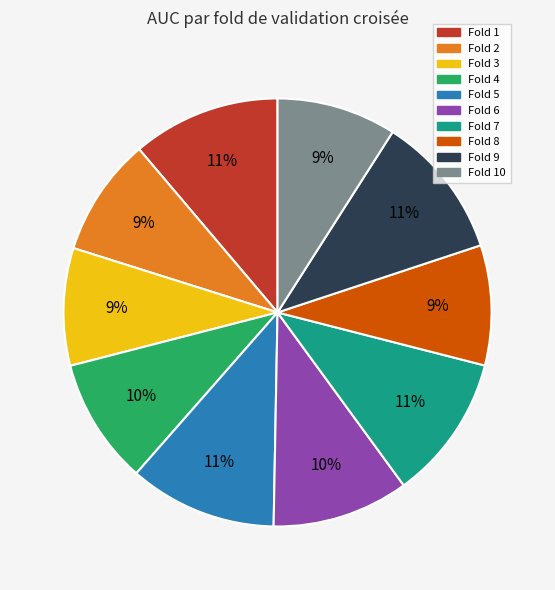

Combined, do Fold 4 and Fold 2 account for over 50%?

No